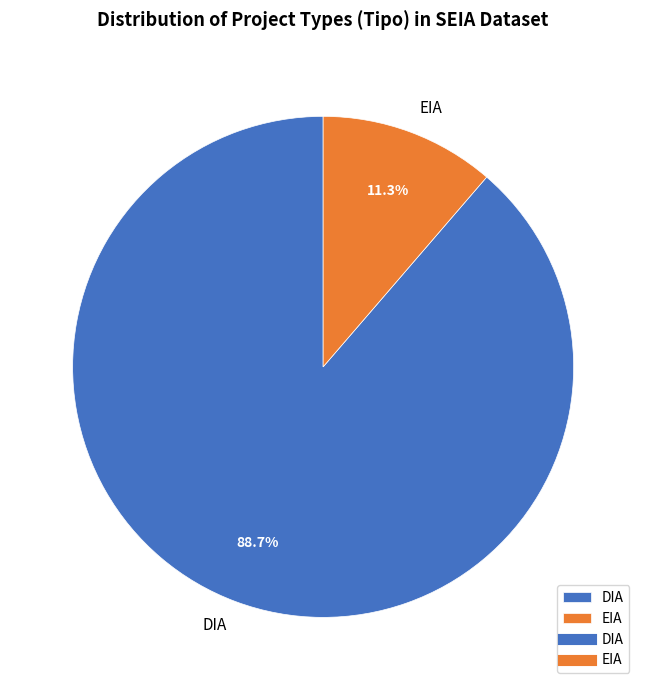

Which category has the biggest portion of the pie?

DIA